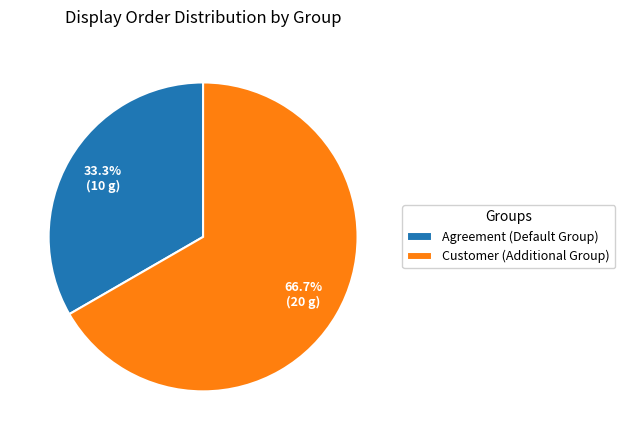

What is the ratio of the value at Customer (Additional Group) to the value at Agreement (Default Group)?

2.0